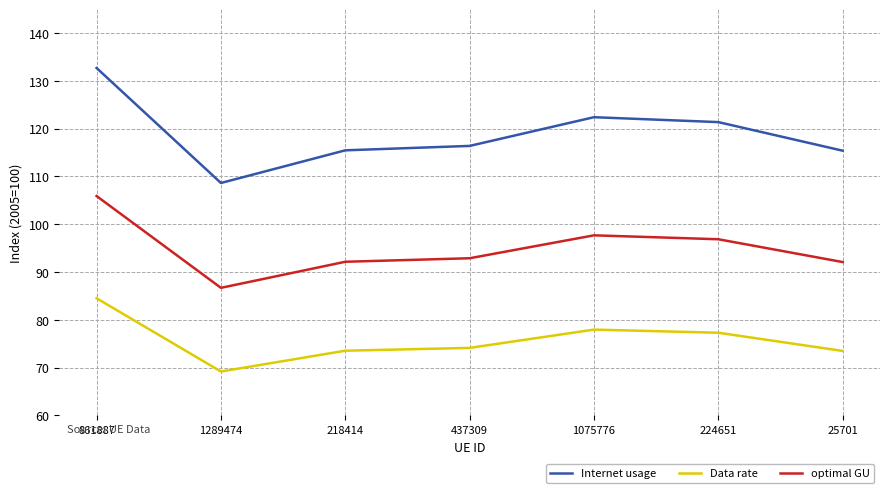

What position from the left is 218414?

3